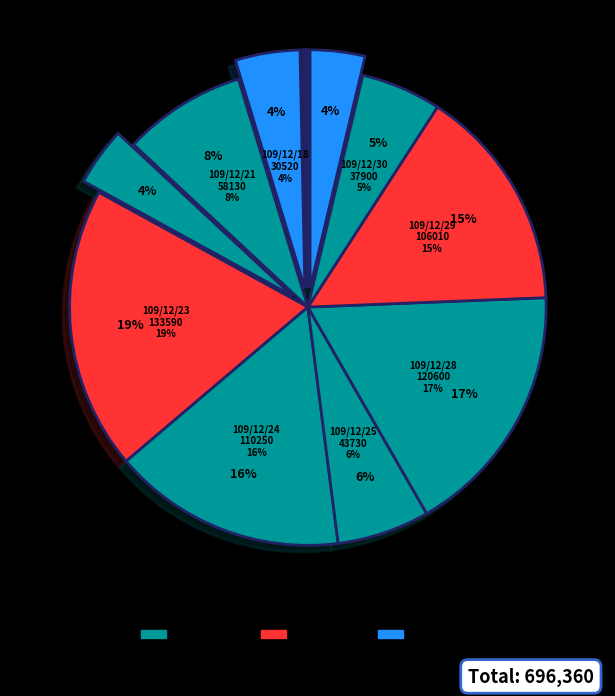

What percentage do 109/12/24 and 109/12/18 together represent?

20.2%